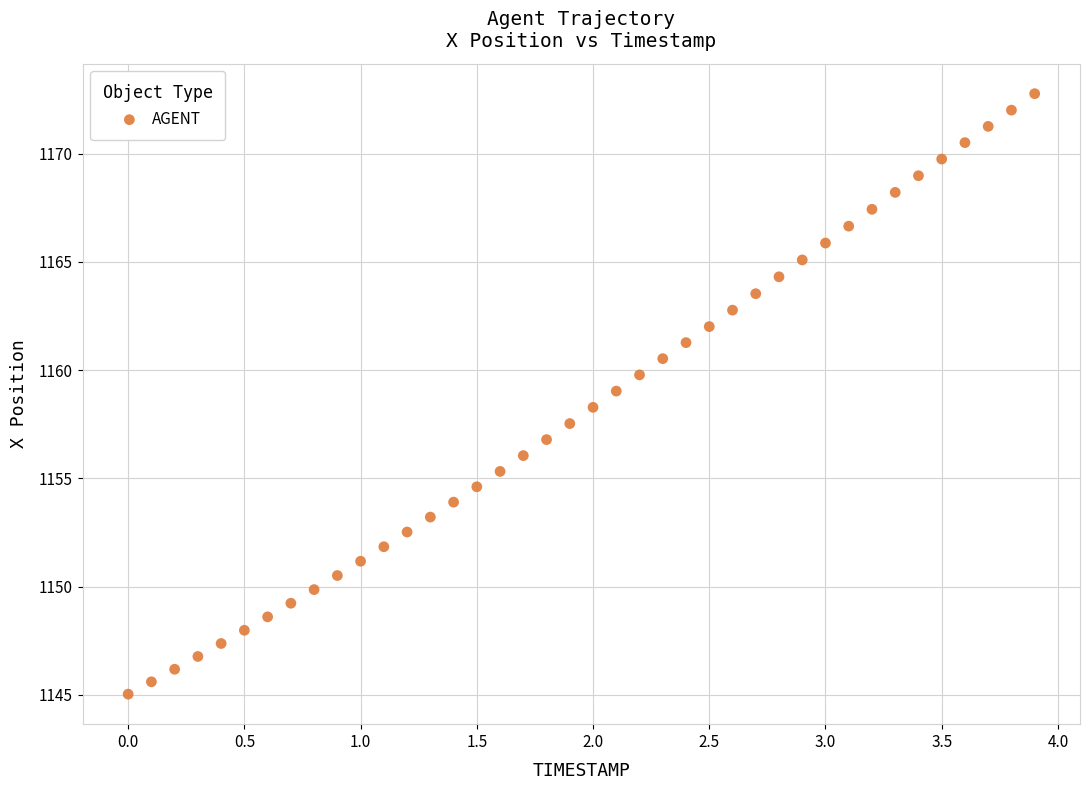

What is the range of X values (max minus min)?

3.9